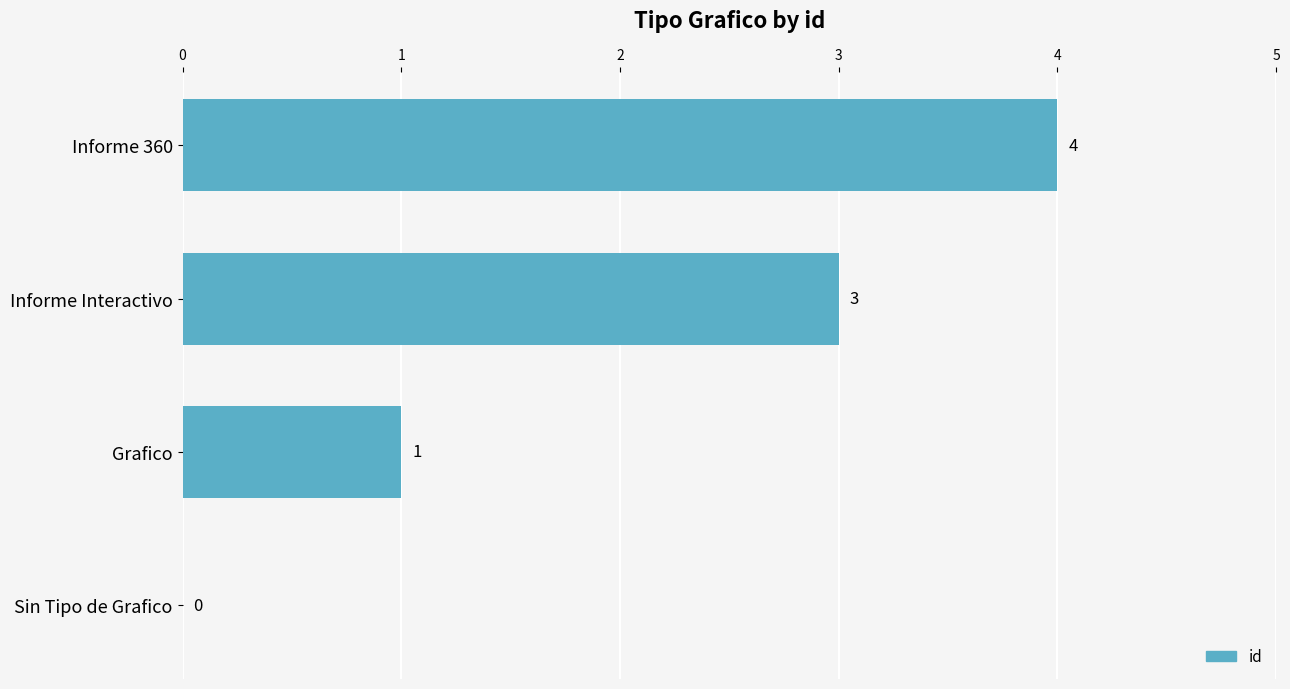

What is the sum of the values at Informe 360 and Informe Interactivo?

7